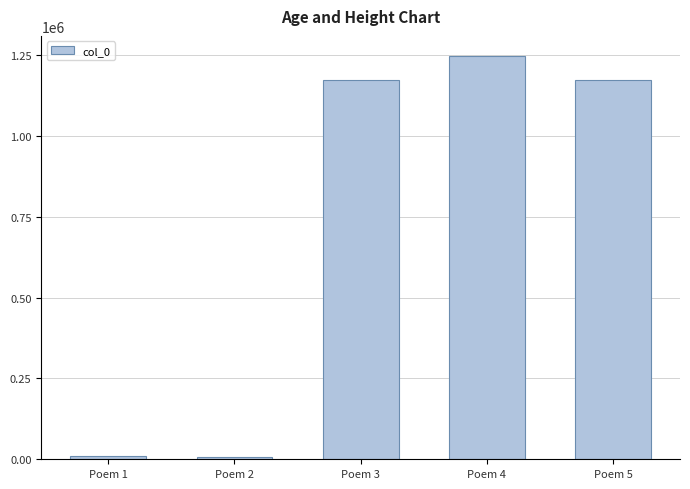

Read the value at Poem 4, to the nearest 10.

1247800